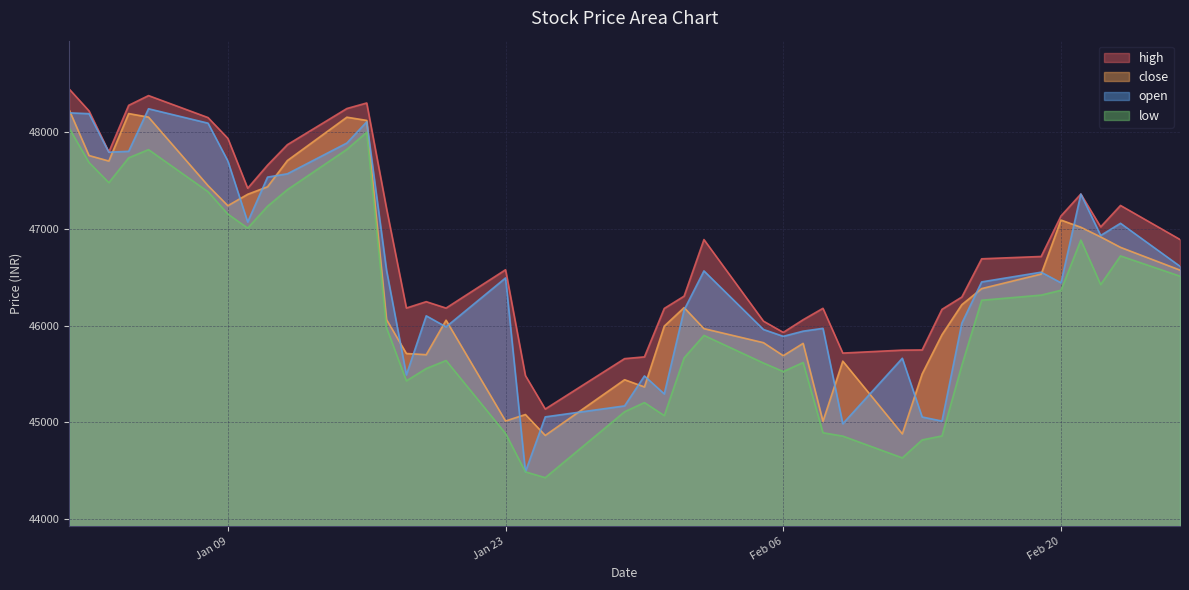

What is the label of the 40th point from the left?

2024-02-26